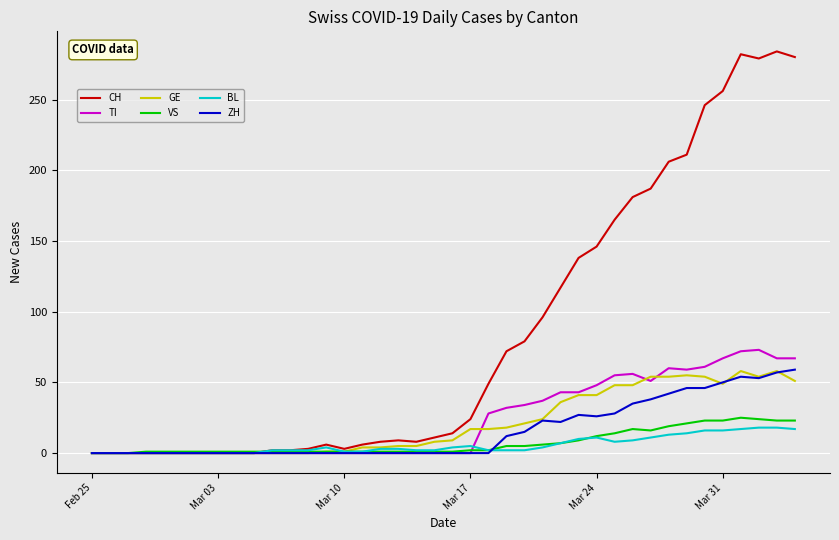

Which series has the widest spread of values?

CH